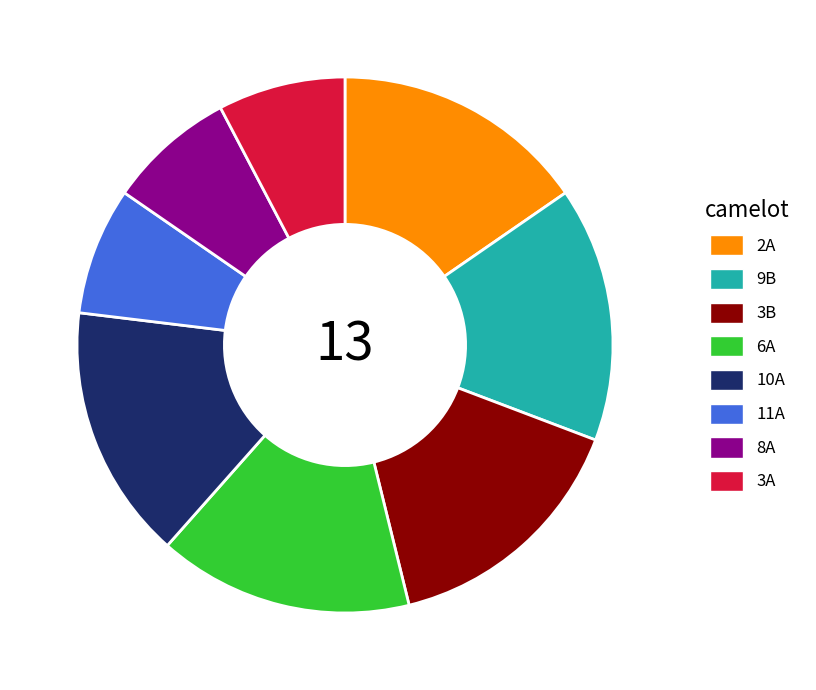

Approximately how many times larger is the value at 10A compared to 3A?

2.0